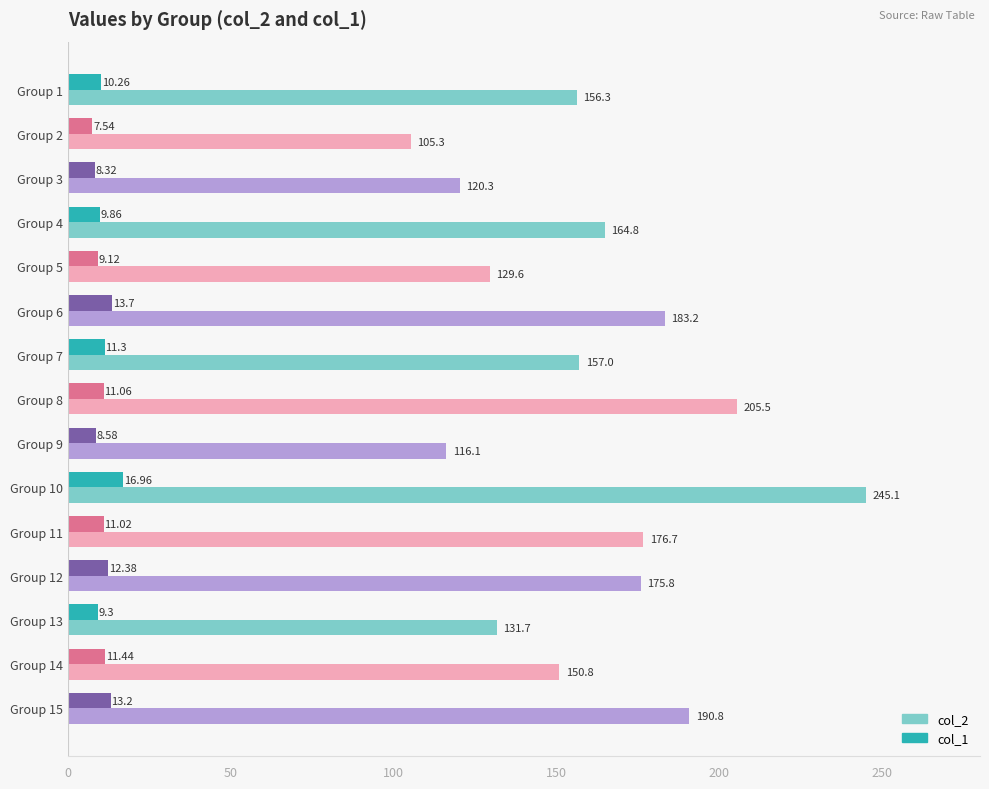

What is the difference between the col_2 values at Group 13 and Group 9?

15.6